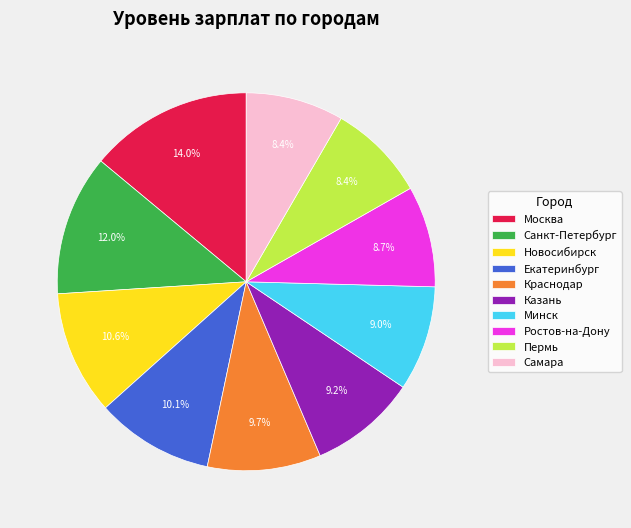

How many slices are in this pie chart?

10